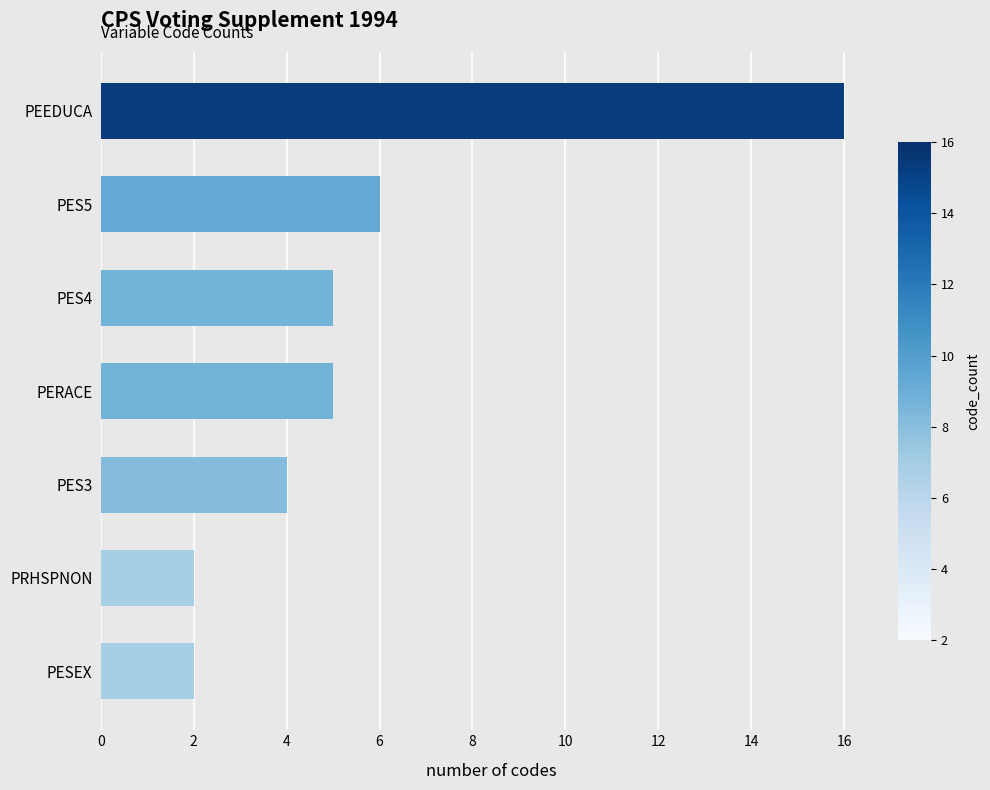

At which label is the value closest to 9?

PES5